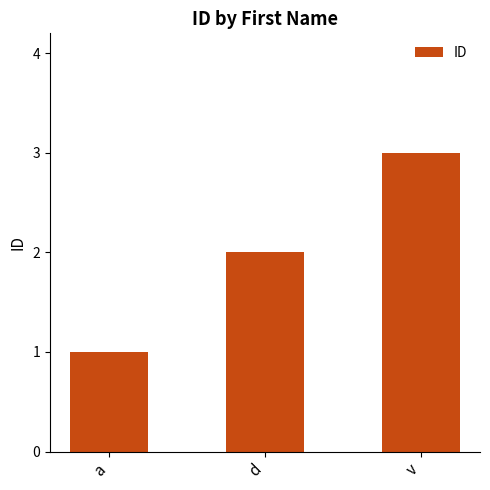

Between d and a, which is larger?

d